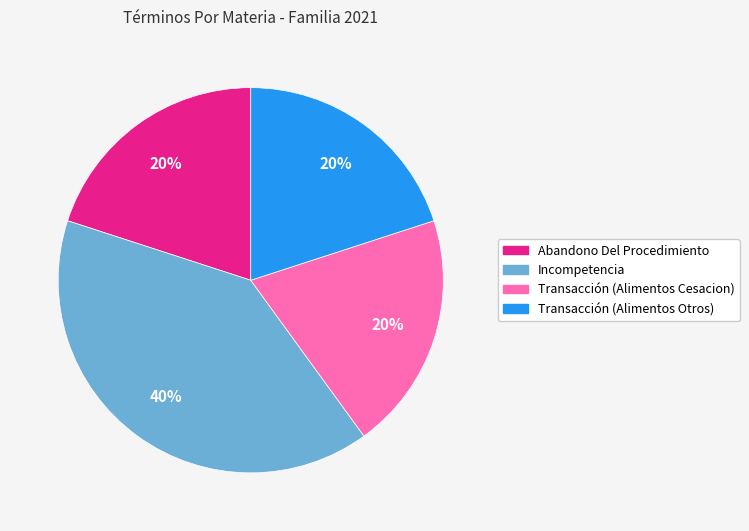

Approximately how many times larger is the value at Abandono Del Procedimiento compared to Transacción (Alimentos Otros)?

1.0